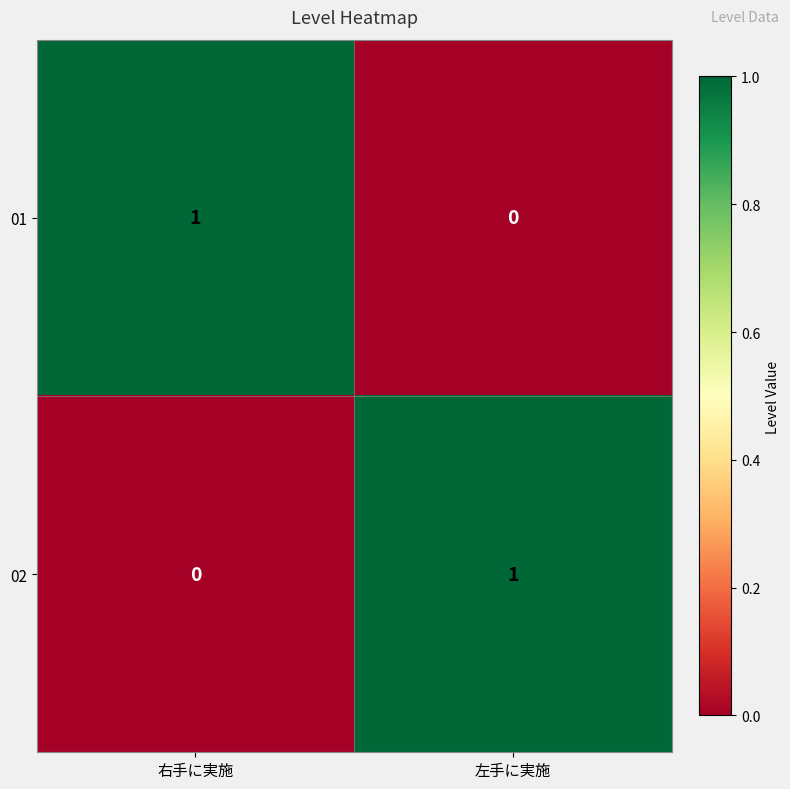

At 左手に実施, list the series in order from largest to smallest.

02, 01